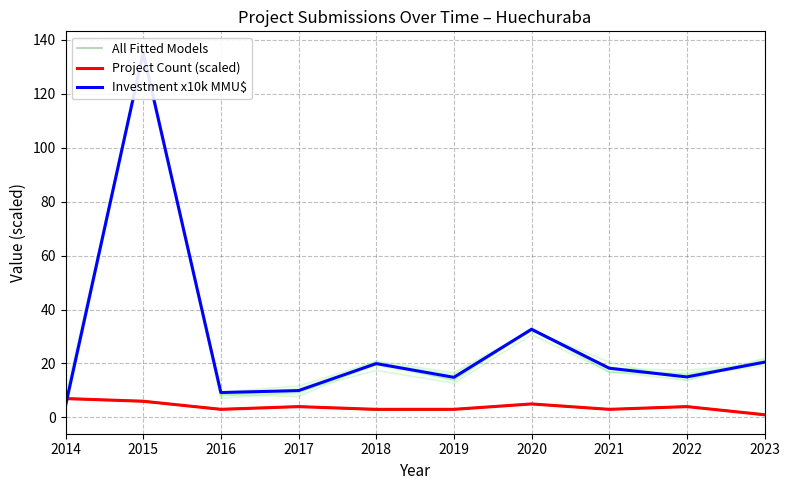

Is the value of Investment x10k MMU$ at 2018 greater than the value of Project Count (scaled) at 2016?

Yes